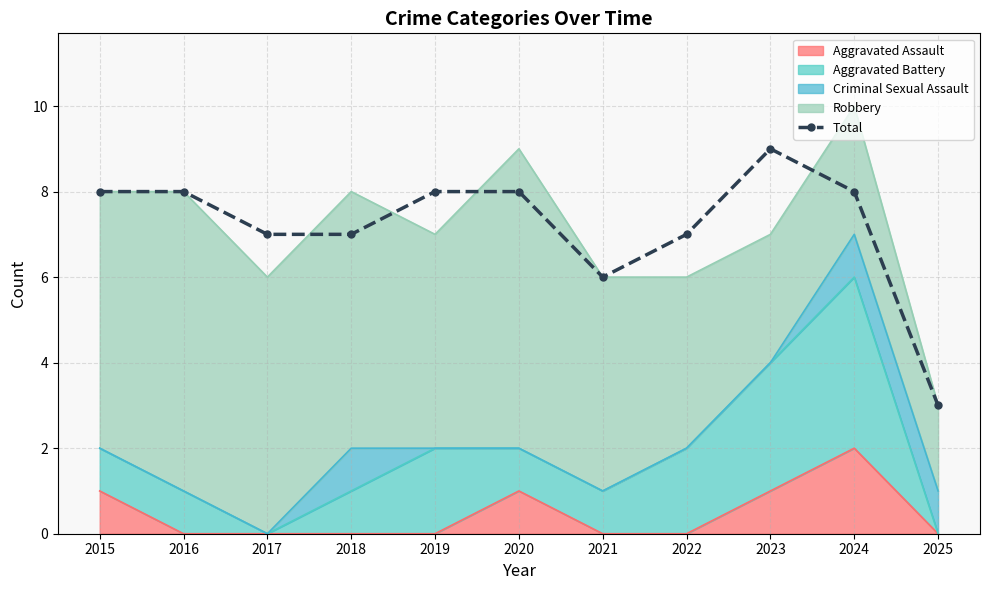

What is the smallest value displayed?

3